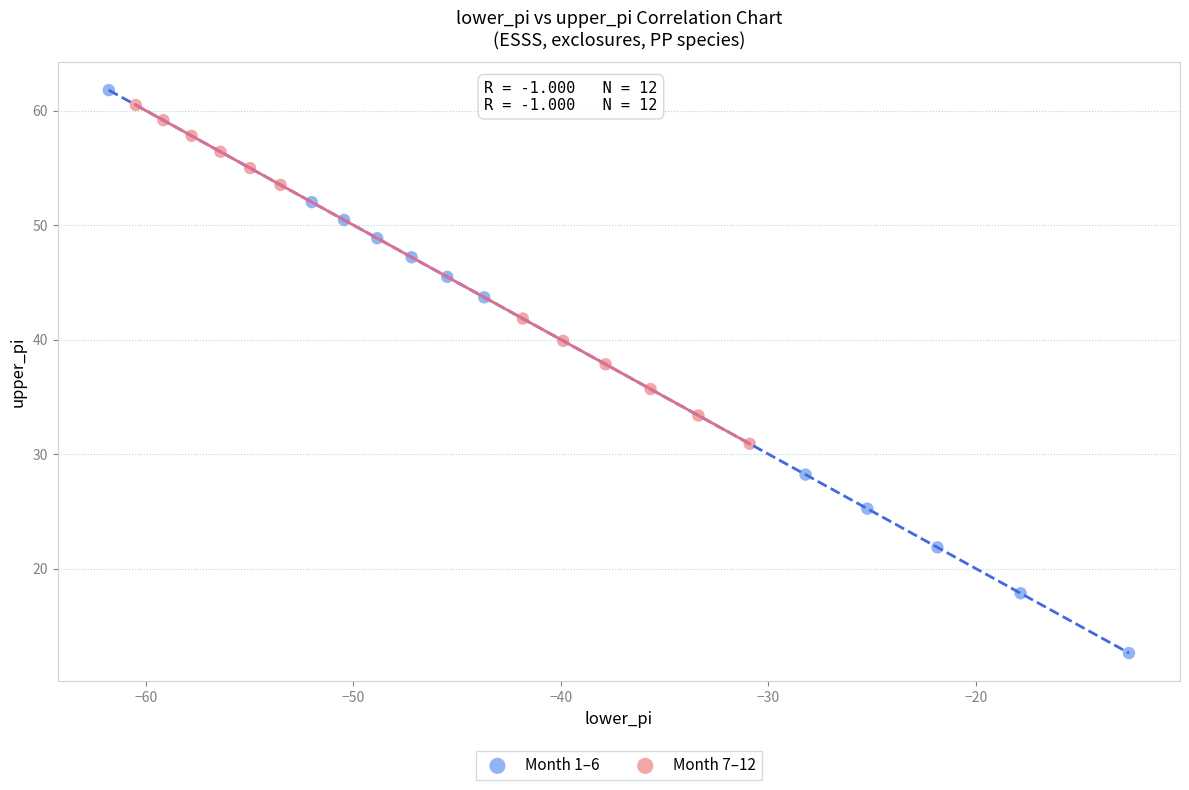

Which series has the largest Y range (max minus min)?

Month 1–6